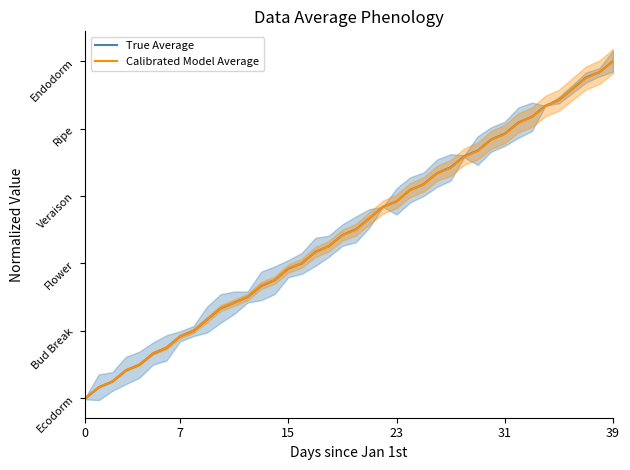

The True Average series shows 0.1 at 39. True or false?

False